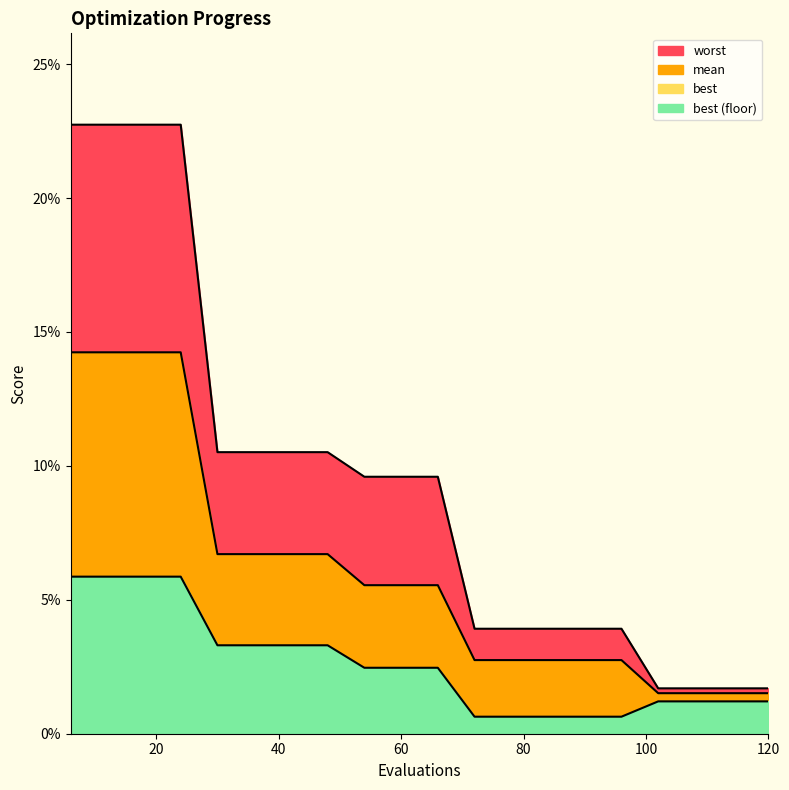

At which category is the sum across all series the highest?

6